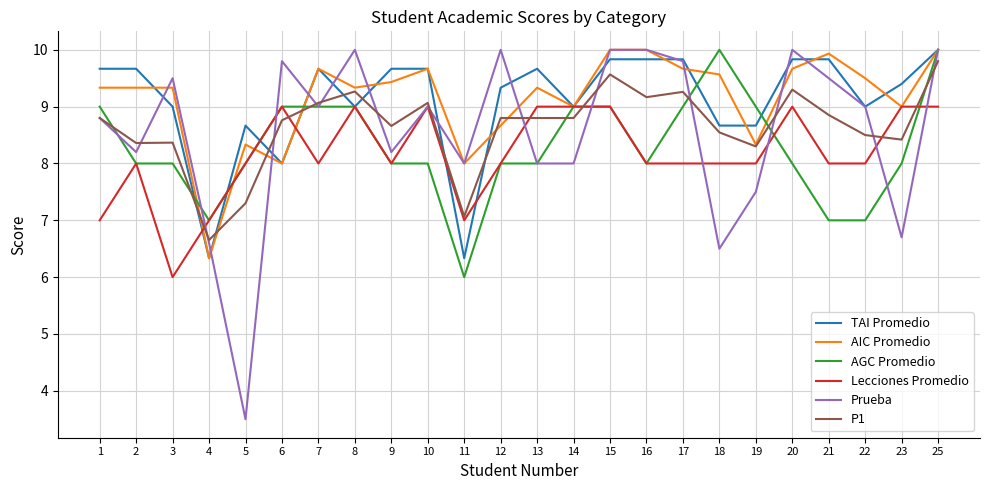

Reading right to left, what are all the values shown in this chart?

TAI Promedio: 10.0	9.4	9.0	9.8	9.8	8.7	8.7	9.8	9.8	9.8	9.0	9.7	9.3	6.3	9.7	9.7	9.0	9.7	8.0	8.7	6.3	9.0	9.7	9.7
AIC Promedio: 10.0	9.0	9.5	9.9	9.7	8.3	9.6	9.7	10.0	10.0	9.0	9.3	8.7	8.0	9.7	9.4	9.3	9.7	8.0	8.3	6.3	9.3	9.3	9.3
AGC Promedio: 10.0	8.0	7.0	7.0	8.0	9.0	10.0	9.0	8.0	9.0	9.0	8.0	8.0	6.0	8.0	8.0	9.0	9.0	9.0	8.0	7.0	8.0	8.0	9.0
Lecciones Promedio: 9.0	9.0	8.0	8.0	9.0	8.0	8.0	8.0	8.0	9.0	9.0	9.0	8.0	7.0	9.0	8.0	9.0	8.0	9.0	8.0	7.0	6.0	8.0	7.0
Prueba: 10.0	6.7	9.0	9.5	10.0	7.5	6.5	9.8	10.0	10.0	8.0	8.0	10.0	8.0	9.0	8.2	10.0	9.0	9.8	3.5	6.6	9.5	8.2	8.8
P1: 9.8	8.4	8.5	8.9	9.3	8.3	8.5	9.3	9.2	9.6	8.8	8.8	8.8	7.1	9.1	8.7	9.3	9.1	8.8	7.3	6.7	8.4	8.4	8.8